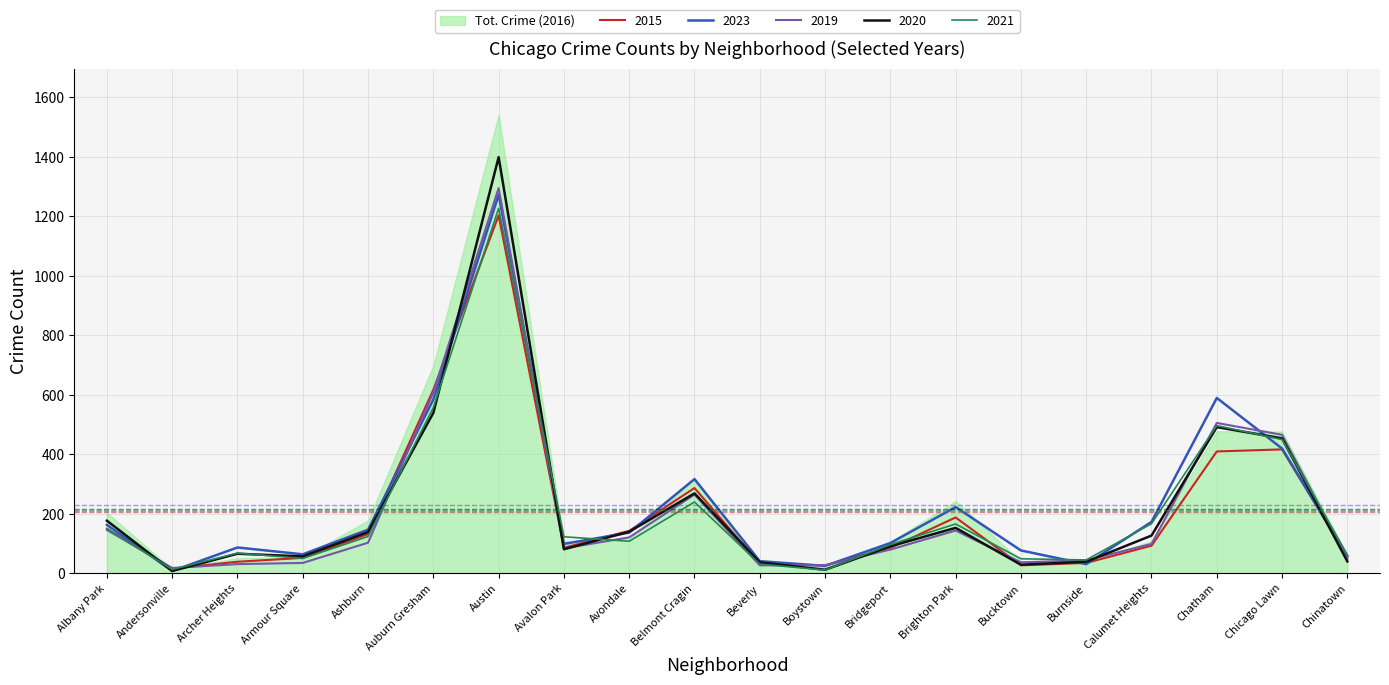

Where does the 2015 series first go above 92?

Albany Park